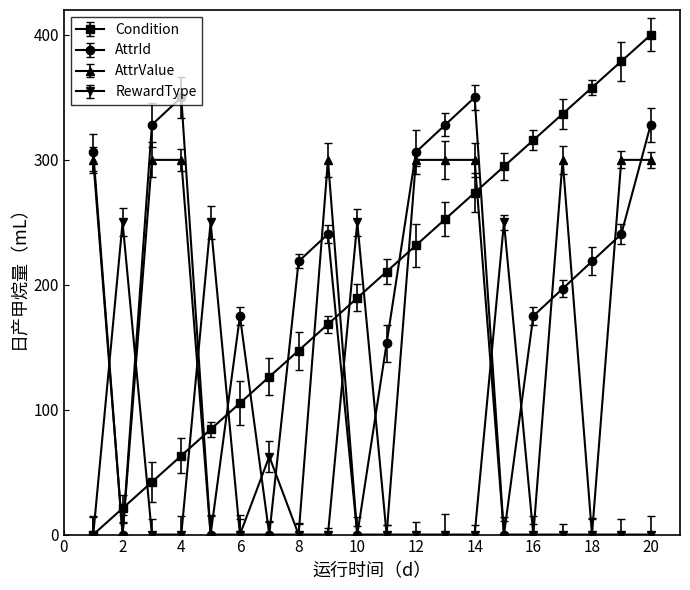

Which series has the widest spread of values?

Condition